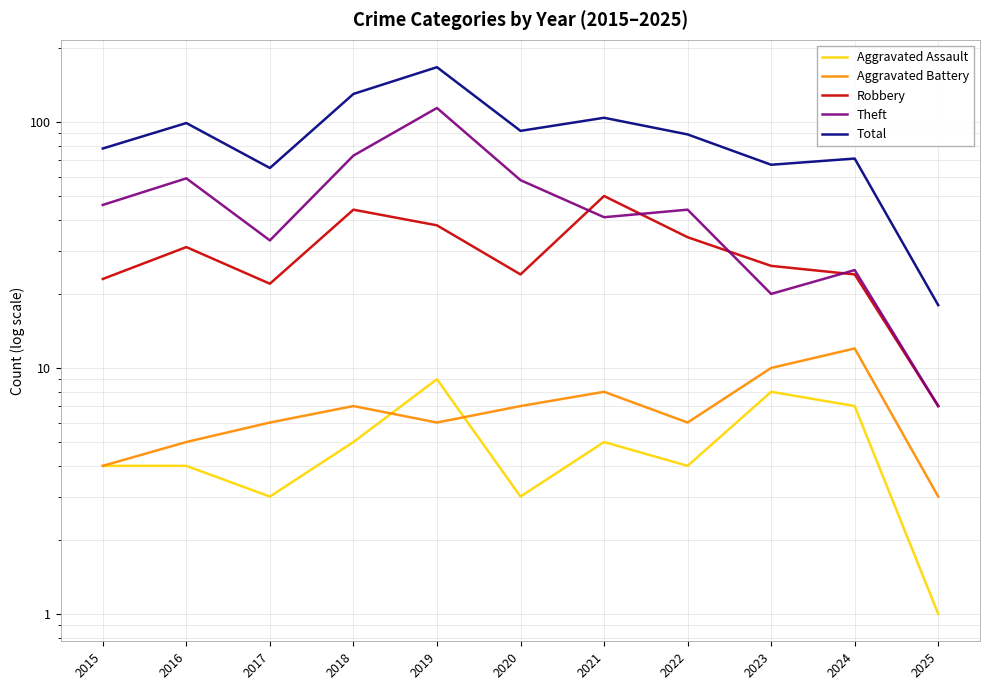

Which has a higher value, 2025 or 2019?

2019